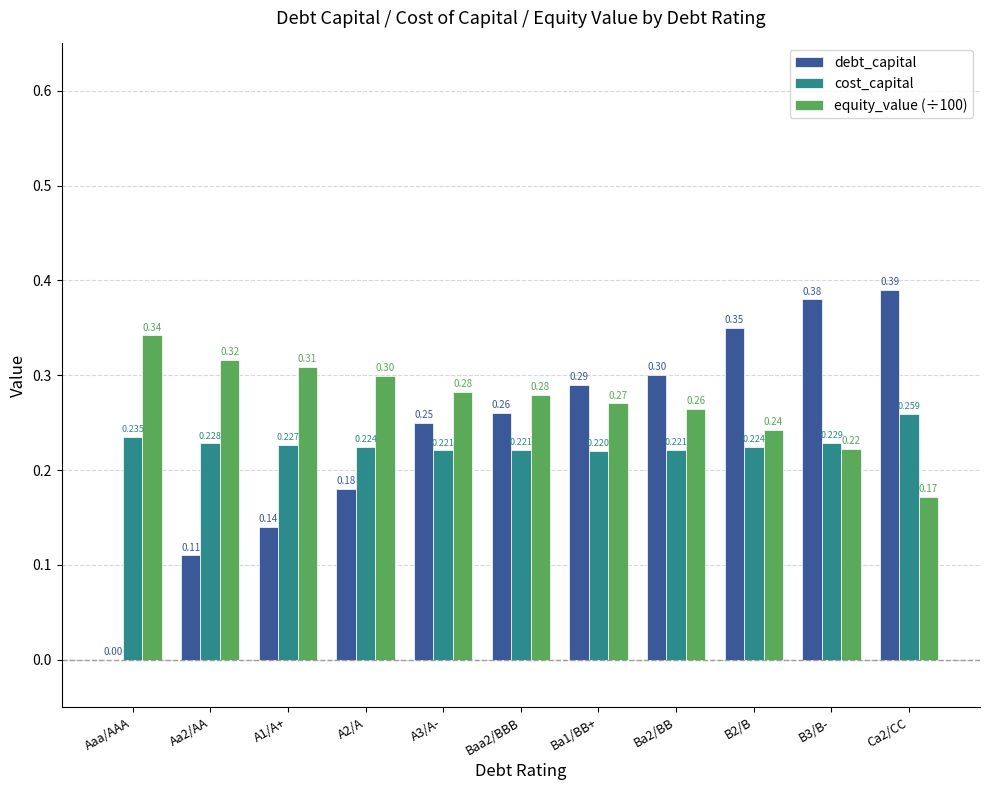

The value of equity_value (÷100) at A2/A is 0.4. True or false?

False